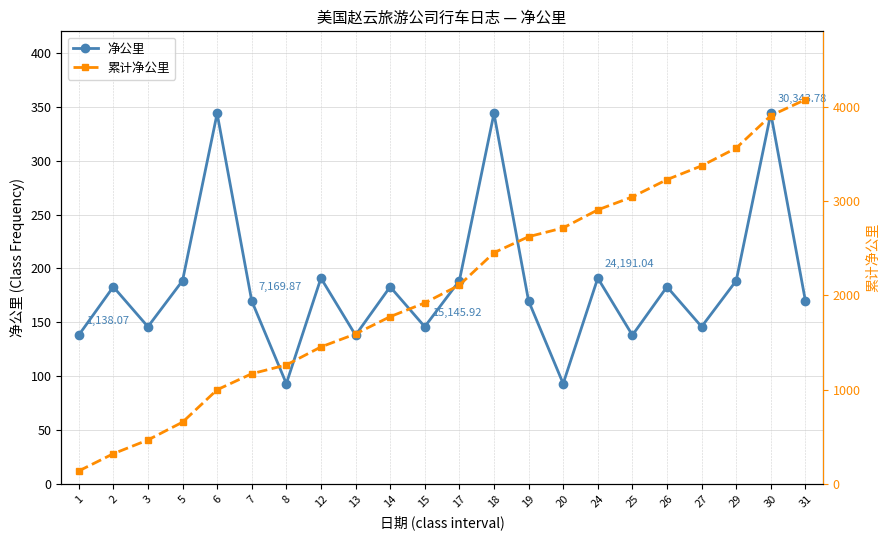

What is the value of the 累计净公里 point at the 1st from the left?

138.1